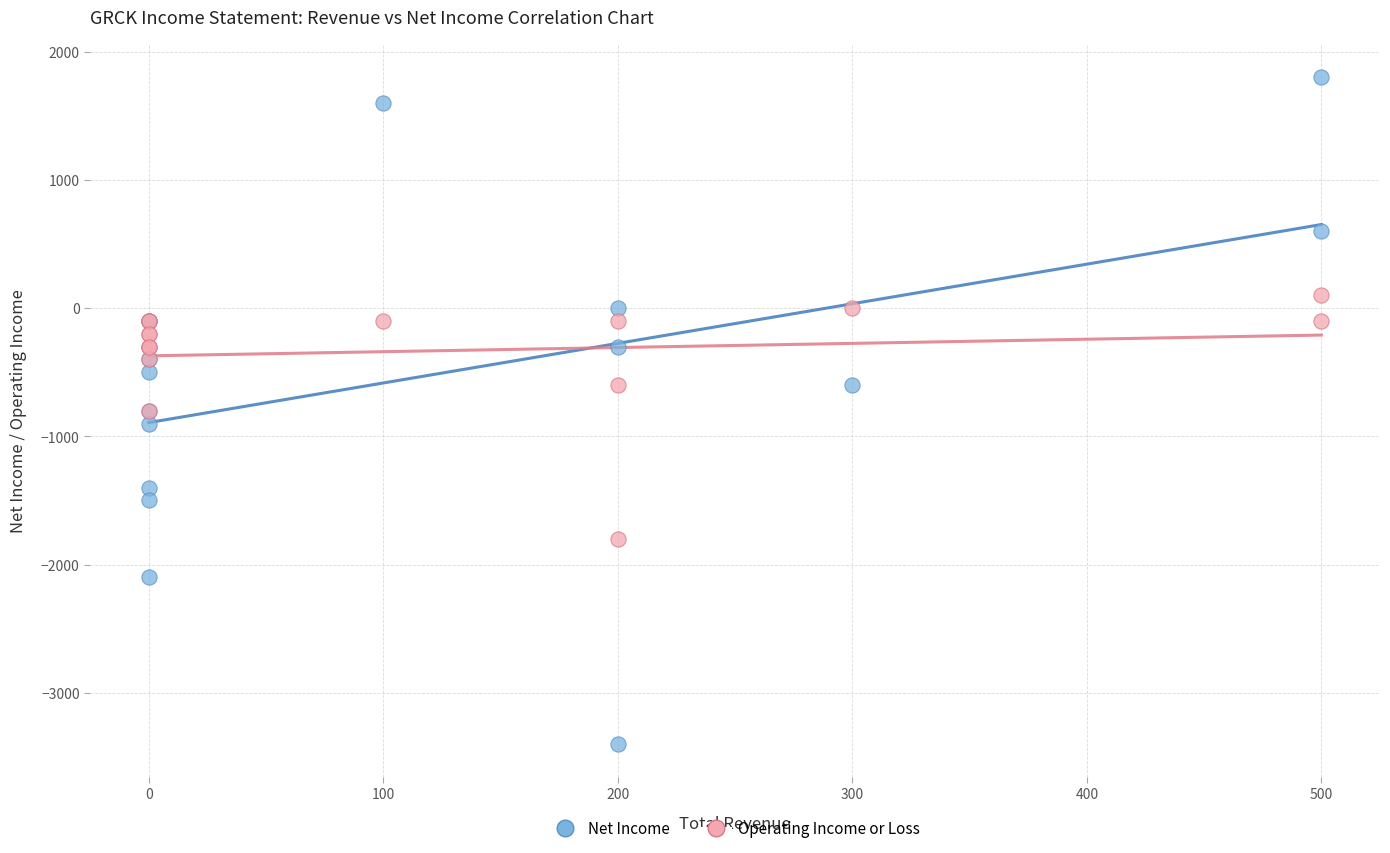

Which series has the largest Y range (max minus min)?

Net Income